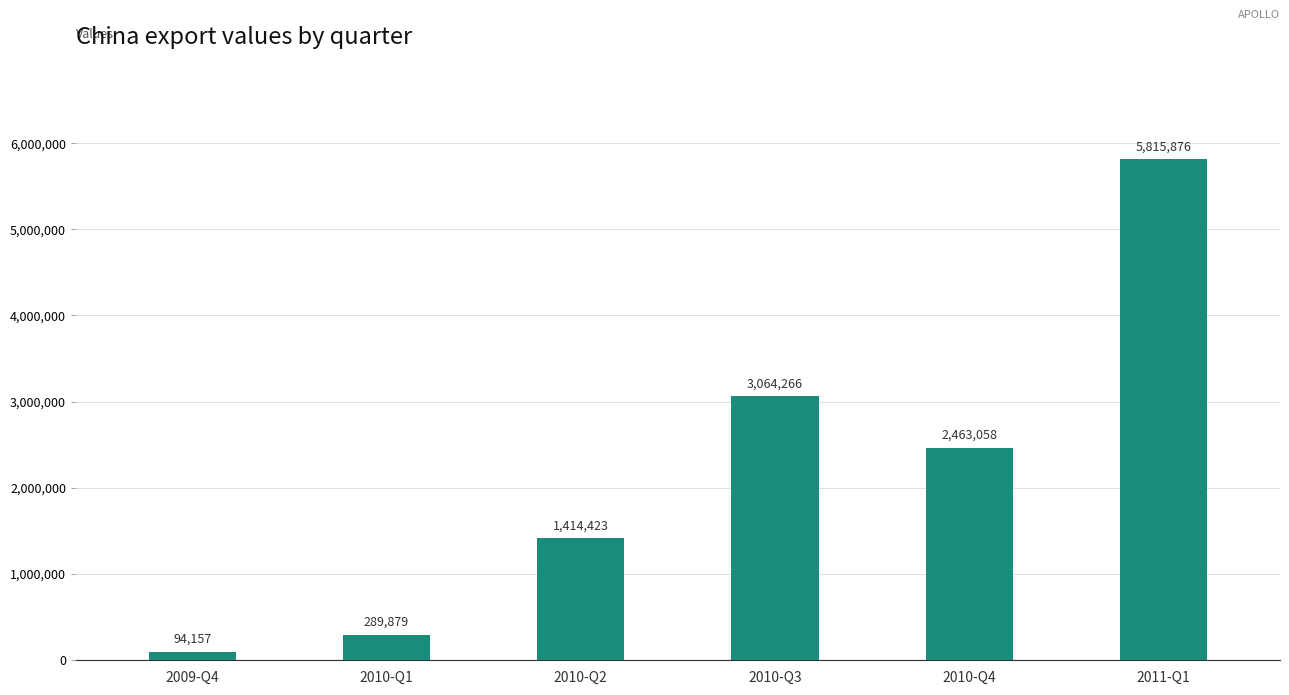

Between 2009-Q4 and 2010-Q3, which is larger?

2010-Q3